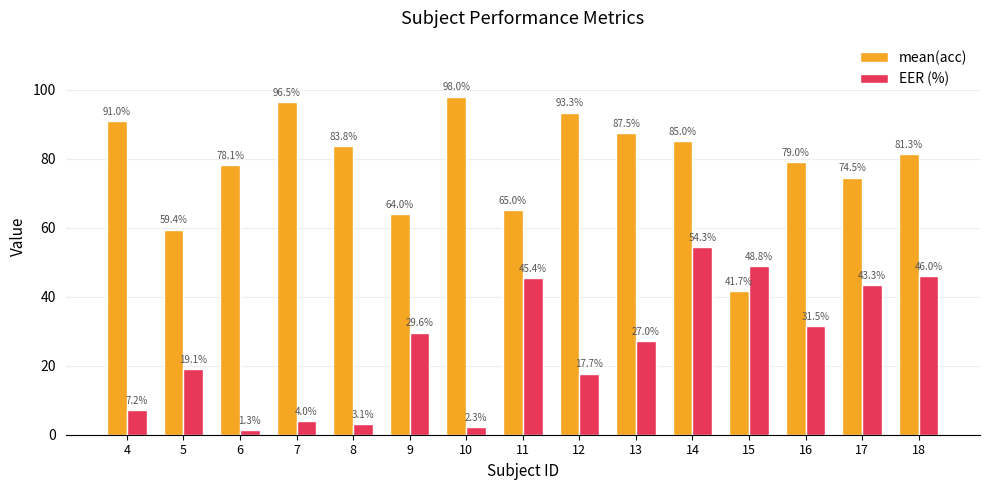

Which series has the widest spread of values?

mean(acc)